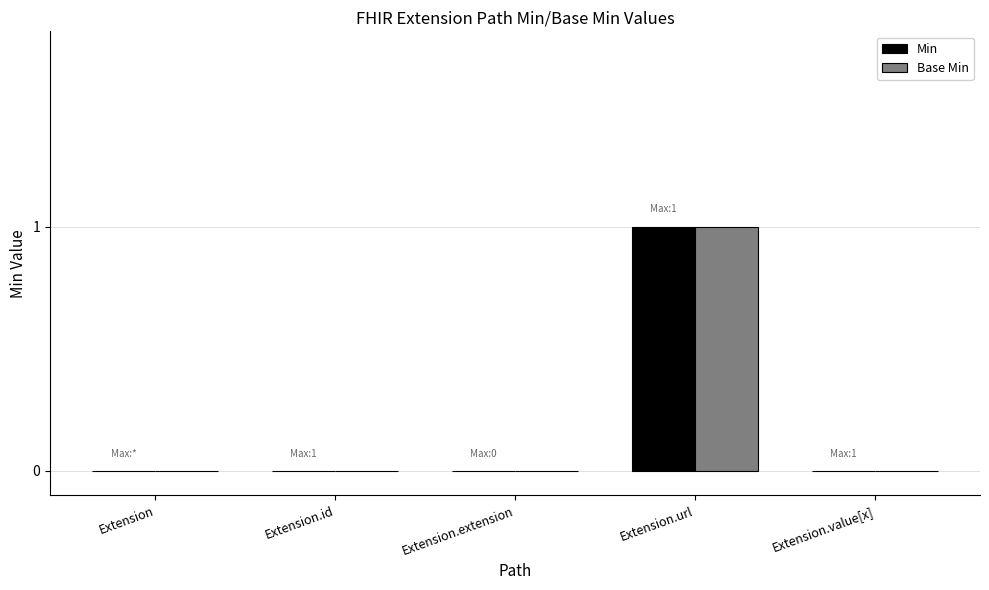

Reading left to right, list all the values displayed in this chart.

Min: Extension=0	Extension.id=0	Extension.extension=0	Extension.url=1	Extension.value[x]=0
Base Min: Extension=0	Extension.id=0	Extension.extension=0	Extension.url=1	Extension.value[x]=0